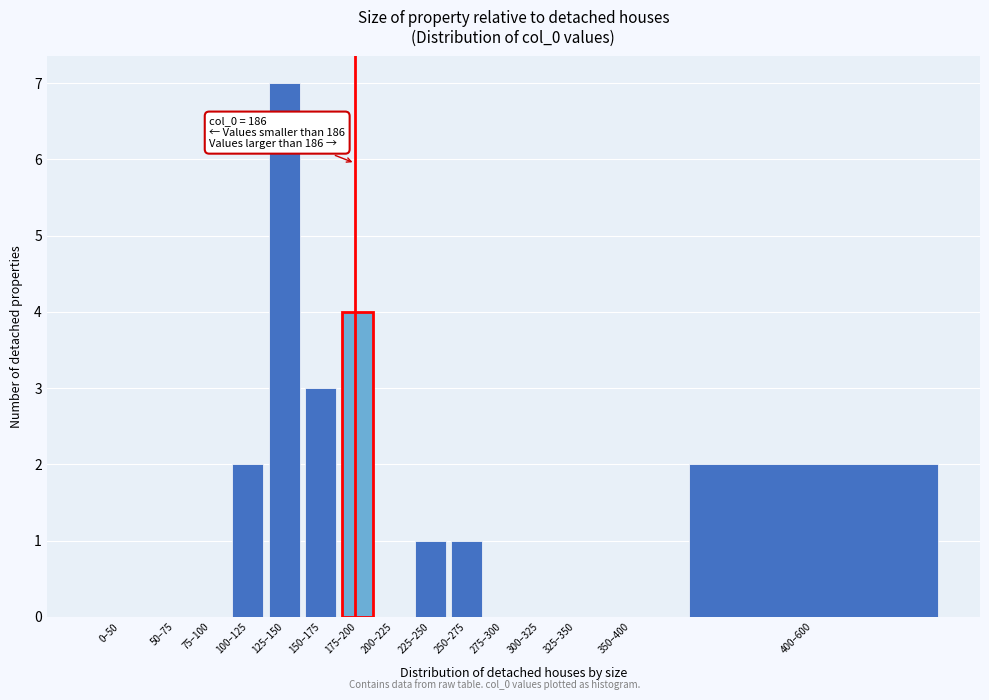

Reading left to right, transcribe all the data shown in this chart.

0–50=0	50–75=0	75–100=0	100–125=2	125–150=7	150–175=3	175–200=4	200–225=0	225–250=1	250–275=1	275–300=0	300–325=0	325–350=0	350–400=0	400–600=2